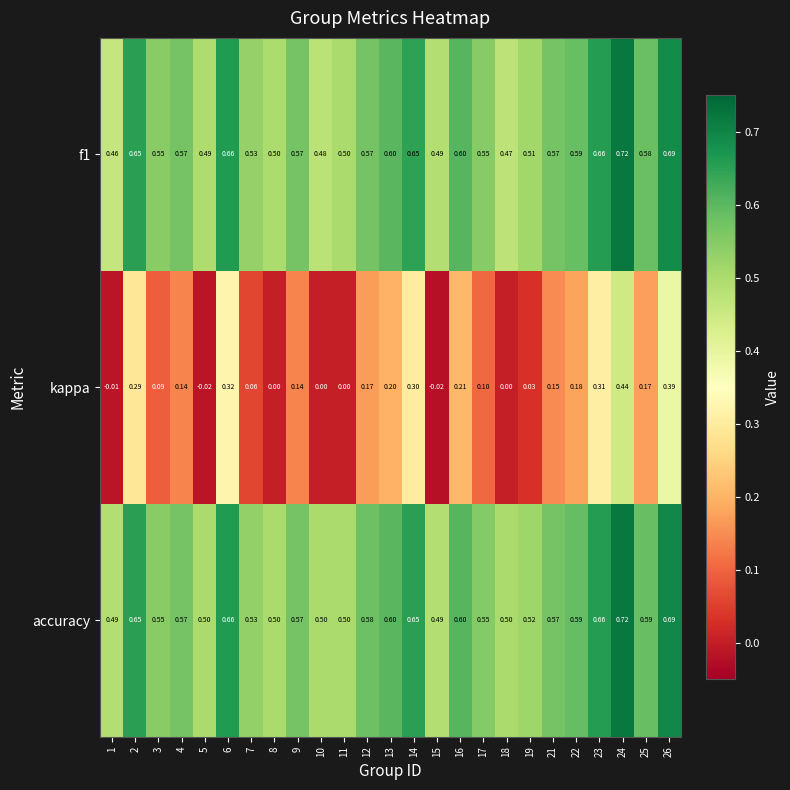

Between 7 and 22, which series saw the biggest shift?

kappa